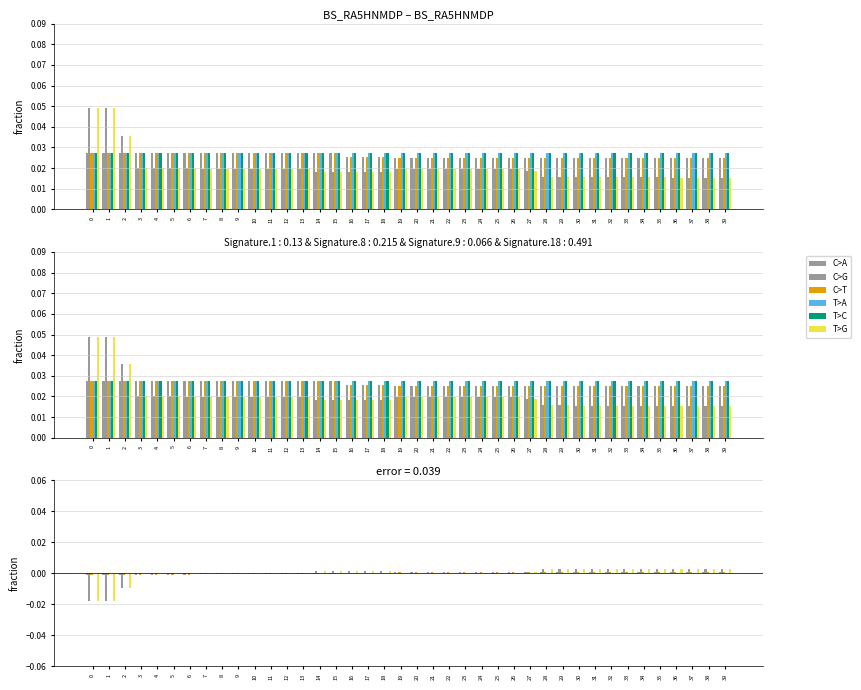

What are all the series names shown in the legend?

C>A, C>G, C>T, T>A, T>C, T>G